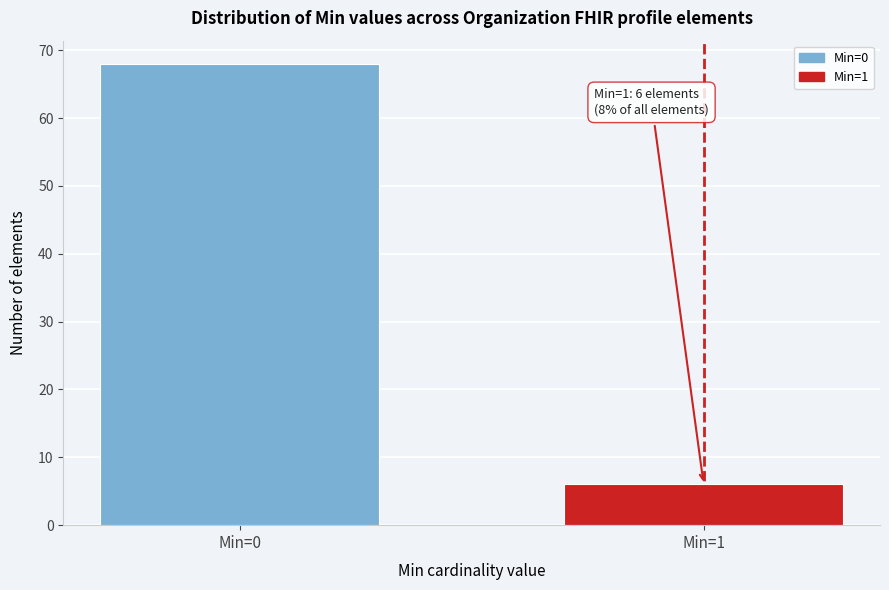

Reading left to right, extract all data points from this chart.

Min=0=68	Min=1=6